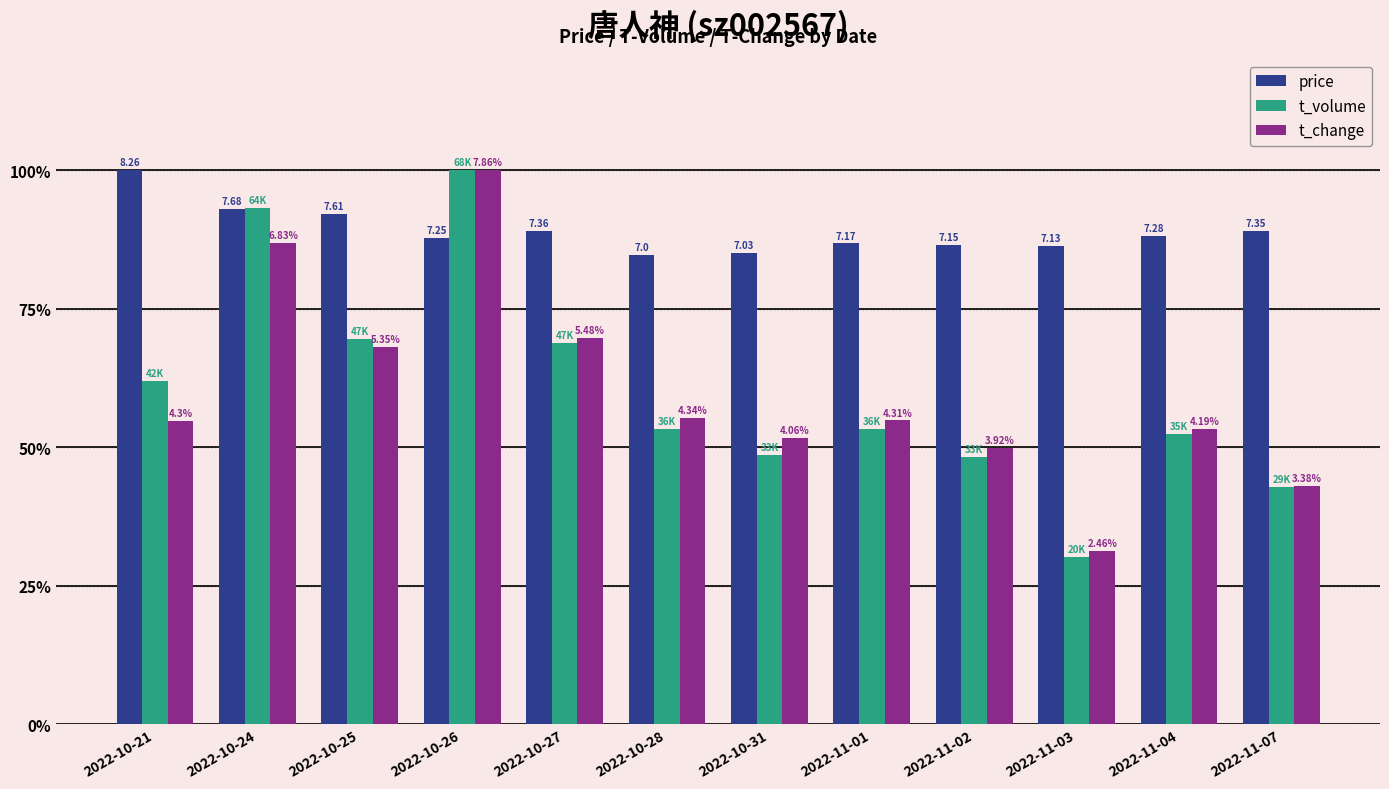

Reading left to right, what are all the values shown in this chart?

price: 2022-10-21=100.0	2022-10-24=93.0	2022-10-25=92.1	2022-10-26=87.8	2022-10-27=89.1	2022-10-28=84.7	2022-10-31=85.1	2022-11-01=86.8	2022-11-02=86.6	2022-11-03=86.3	2022-11-04=88.1	2022-11-07=89.0
t_volume: 2022-10-21=61.9	2022-10-24=93.2	2022-10-25=69.5	2022-10-26=100.0	2022-10-27=68.8	2022-10-28=53.3	2022-10-31=48.6	2022-11-01=53.3	2022-11-02=48.2	2022-11-03=30.2	2022-11-04=52.3	2022-11-07=42.8
t_change: 2022-10-21=54.7	2022-10-24=86.9	2022-10-25=68.1	2022-10-26=100.0	2022-10-27=69.7	2022-10-28=55.2	2022-10-31=51.7	2022-11-01=54.8	2022-11-02=49.9	2022-11-03=31.3	2022-11-04=53.3	2022-11-07=43.0